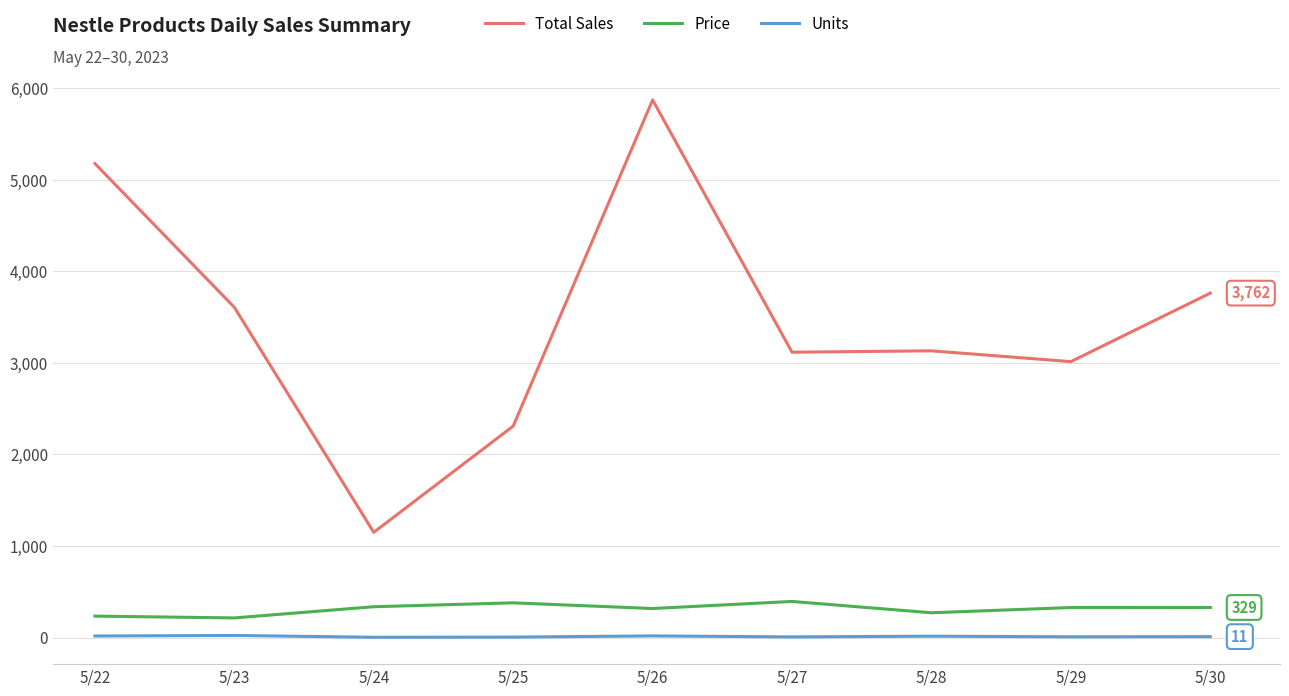

The value of Units at 5/25 is 6.0. True or false?

True